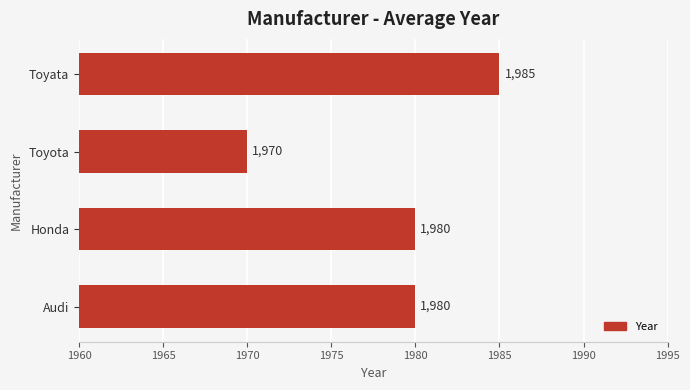

Reading top to bottom, extract all data points from this chart.

Toyata=1985	Toyota=1970	Honda=1980	Audi=1980